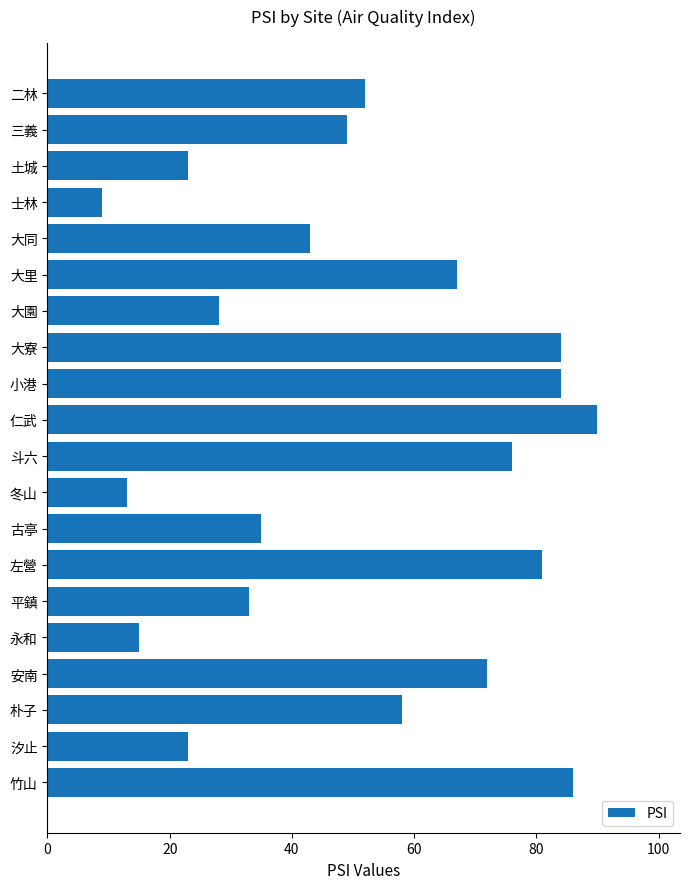

What is the value of the 3rd bar from the top?

23